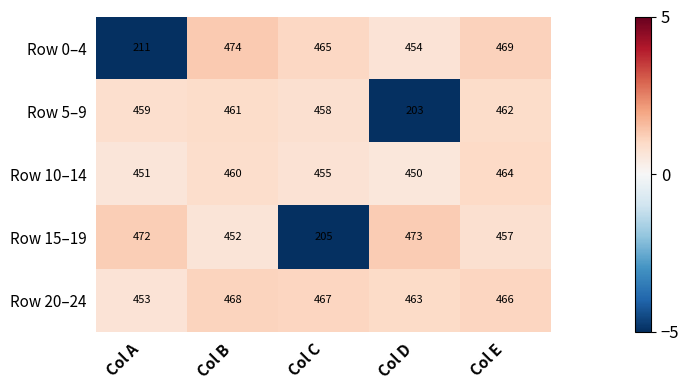

At which label does Row 20–24 first exceed 466?

Col B